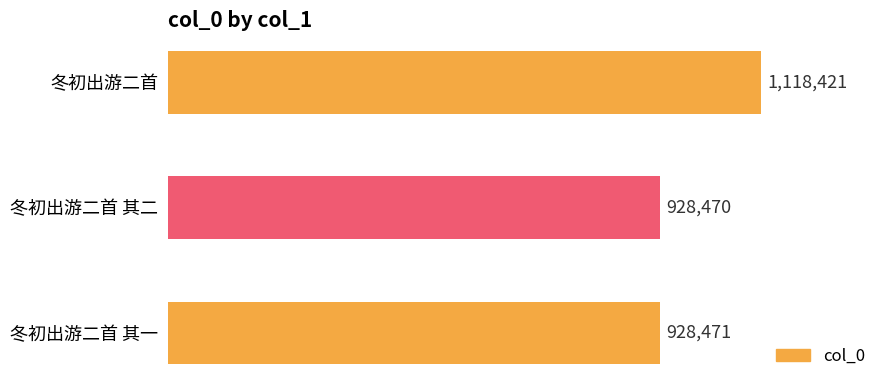

Does the chart contain any negative values?

No